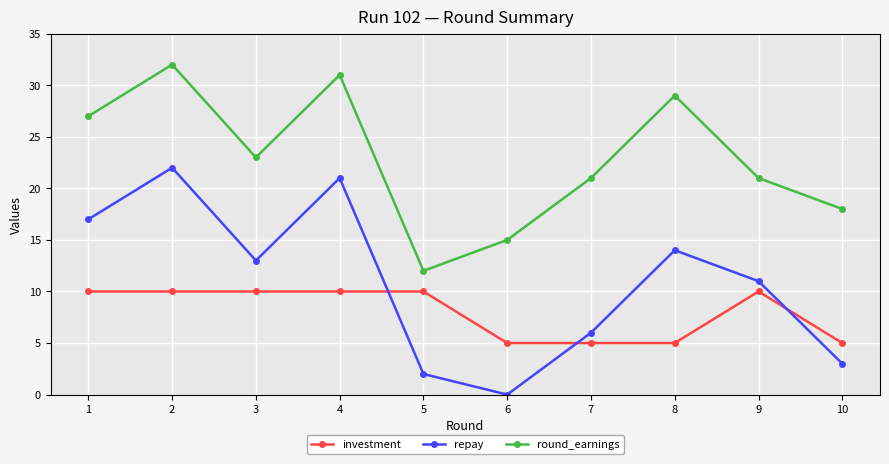

What is the average value of the investment series?

8